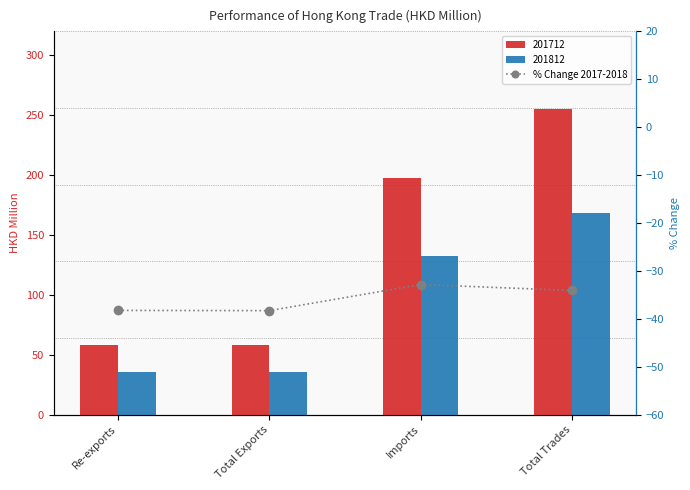

What is the difference between the maximum and minimum values?

5.5